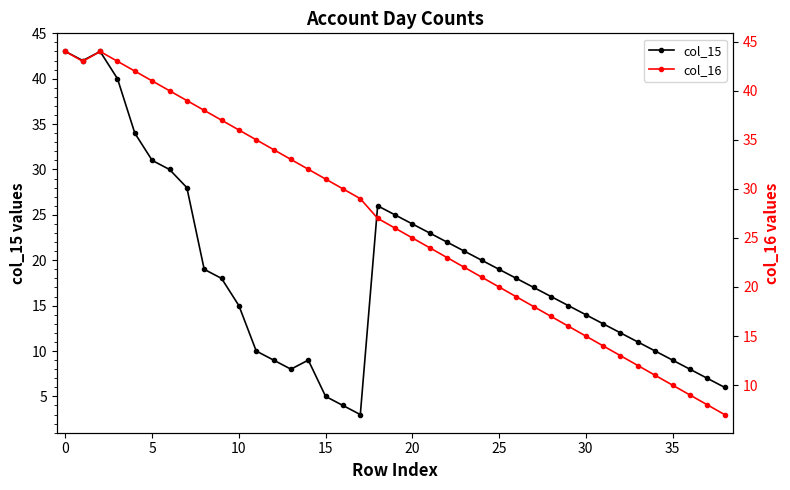

What are all the series names shown in the legend?

col_15, col_16